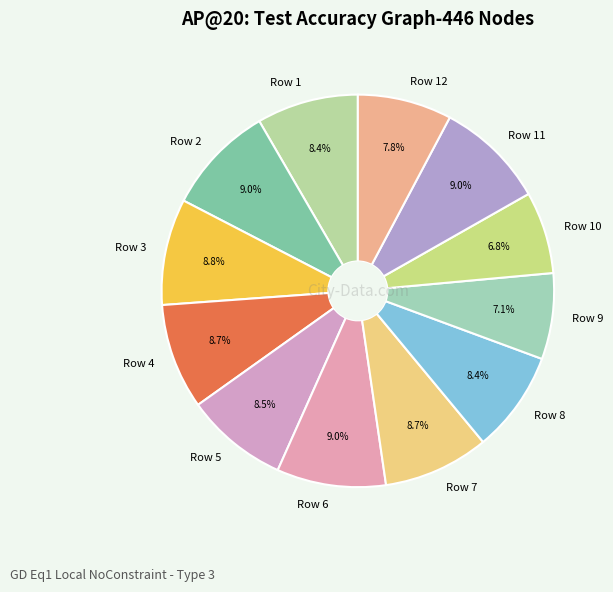

How many segments does this pie chart have?

12